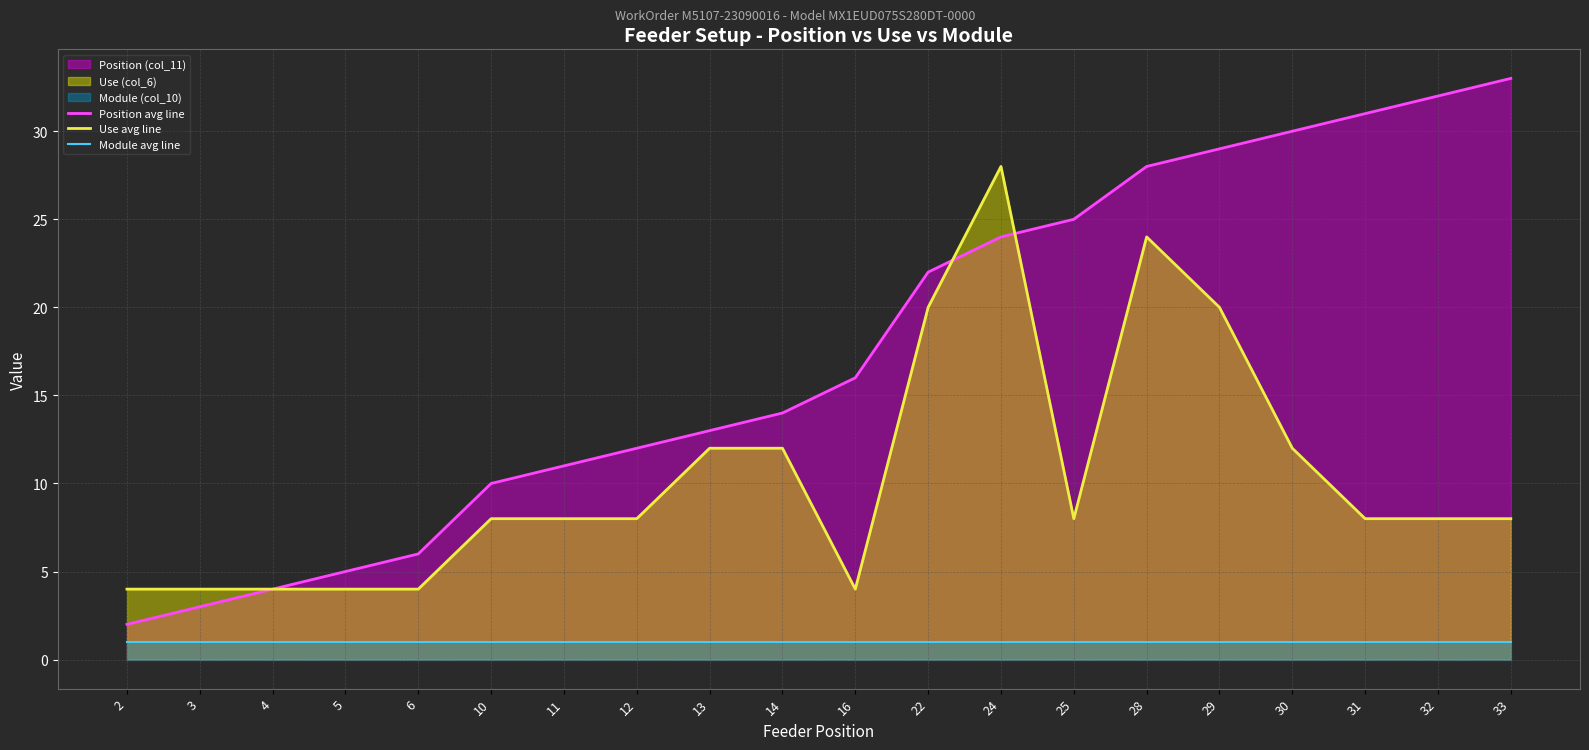

How many categories are shown in the chart?

20